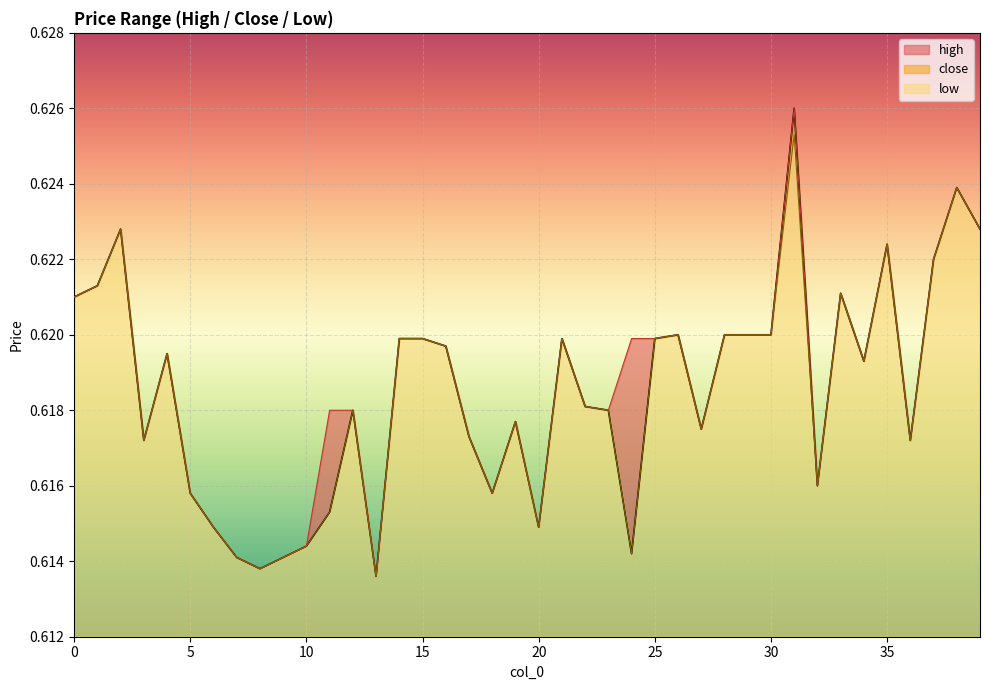

True or false: high and close cross at least once.

False